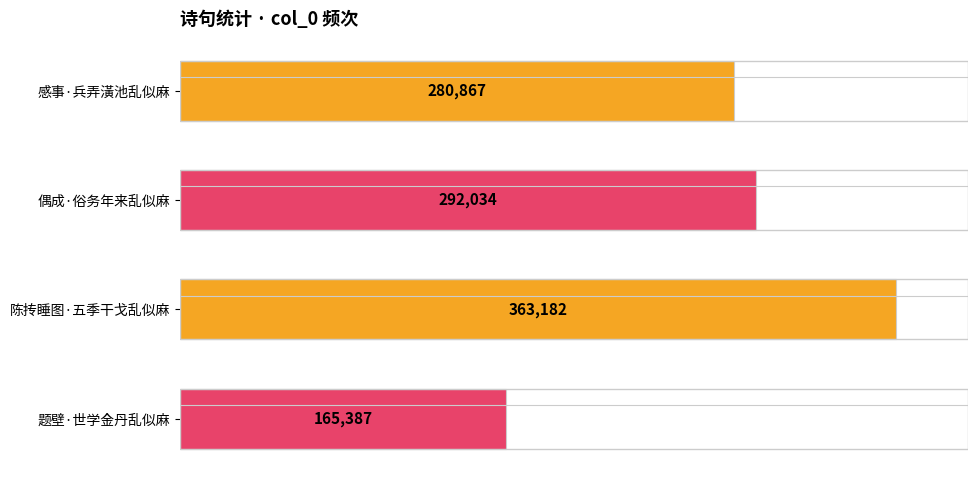

True or false: the data shows 280867 at 感事·兵弄潢池乱似麻.

True